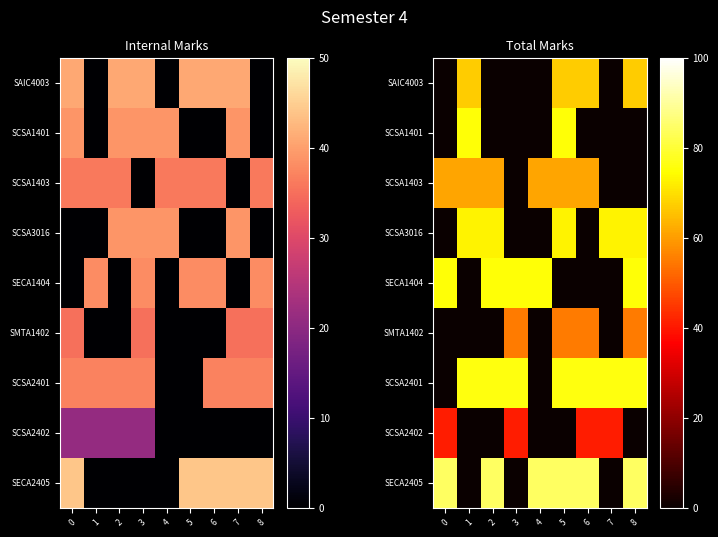

Is it true that SMTA1402 equals -20 at 7?

False